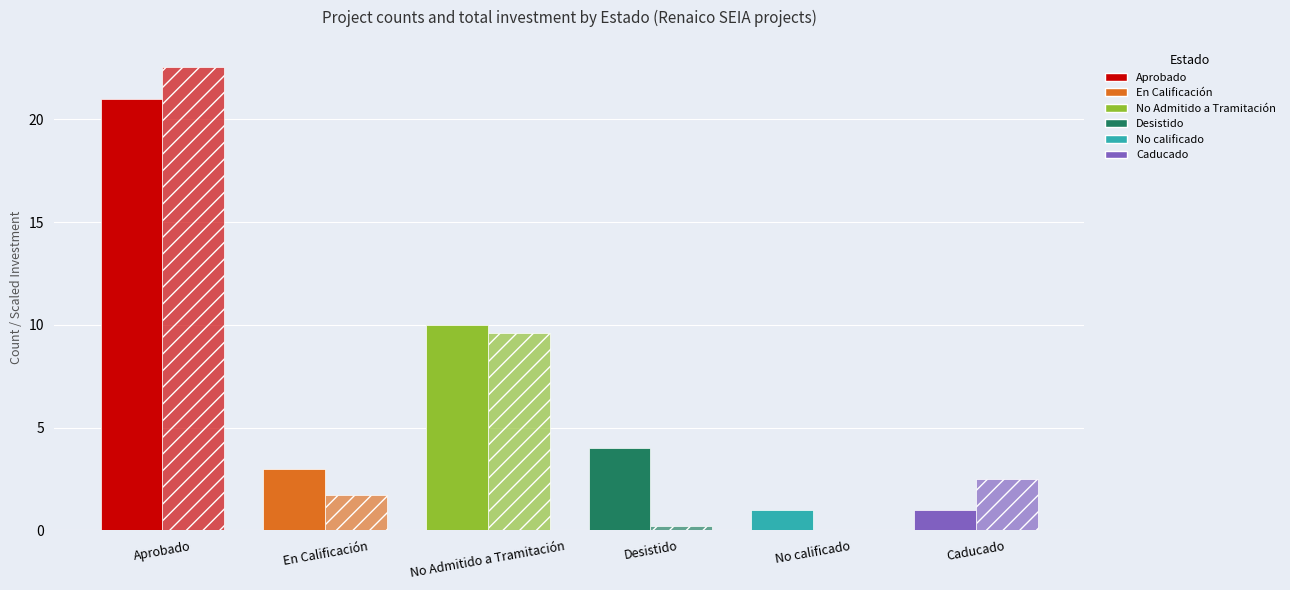

At which category is the sum across all series the highest?

Aprobado